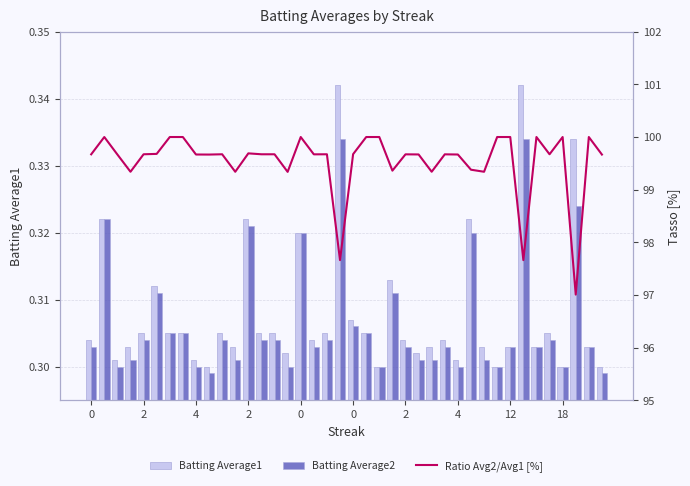

Is the value of Batting Average1 at 36 greater than the value of Ratio Avg2/Avg1 [%] at 34?

No